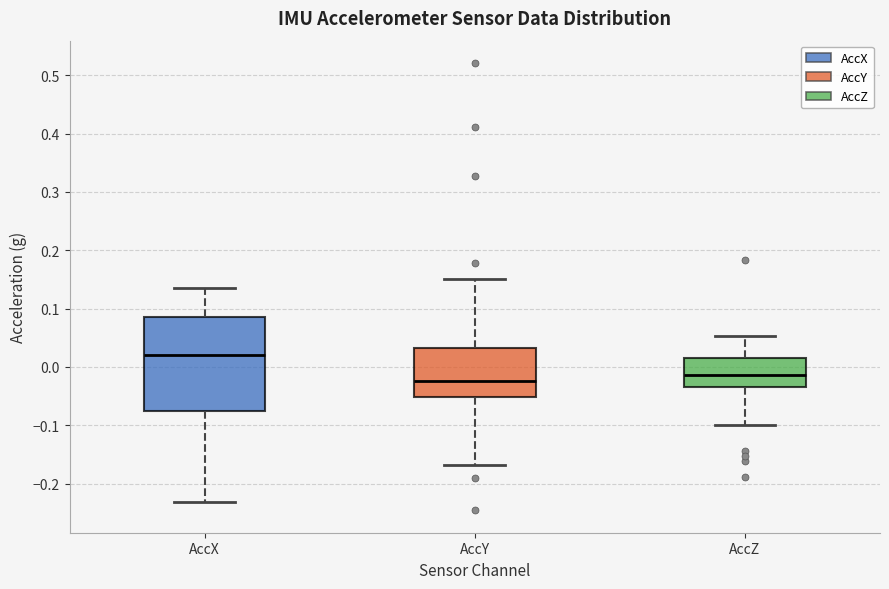

Which box is the tallest, from its lower edge to its upper edge?

AccX